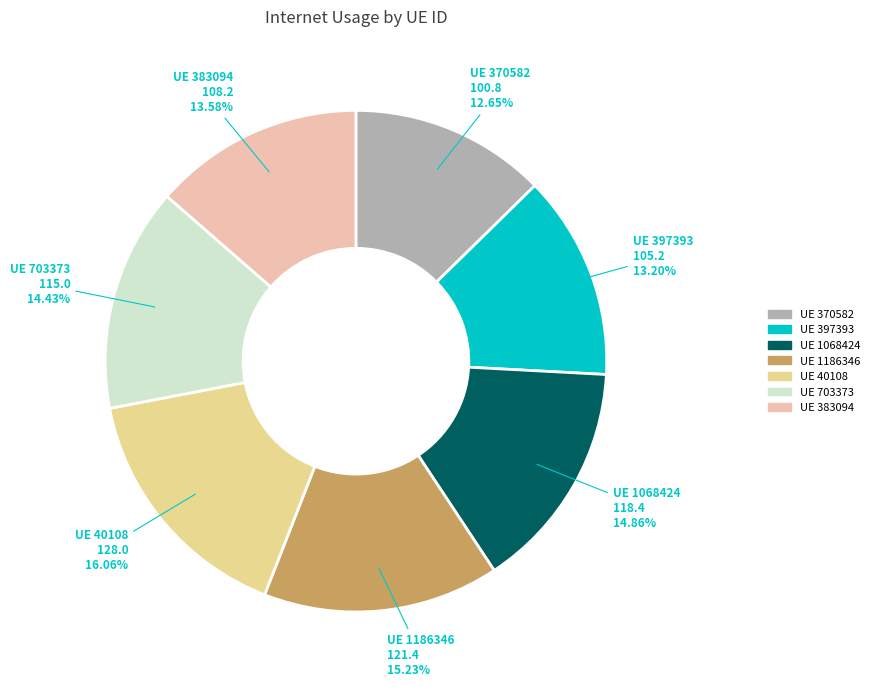

Is there any slice that represents more than half of the pie?

No